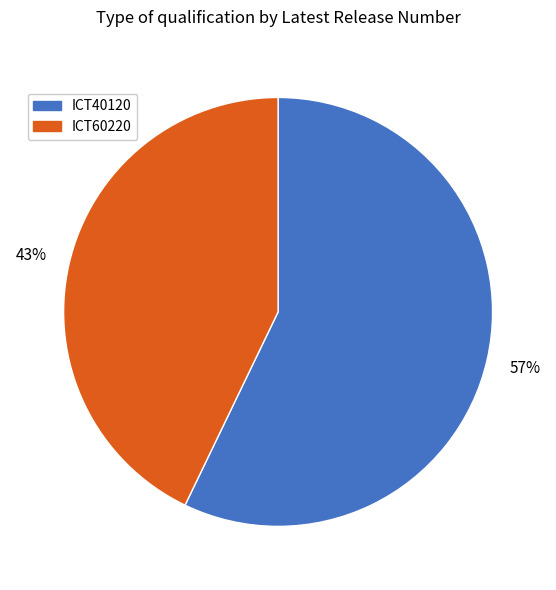

Rank the categories by value from highest to lowest.

ICT40120, ICT60220